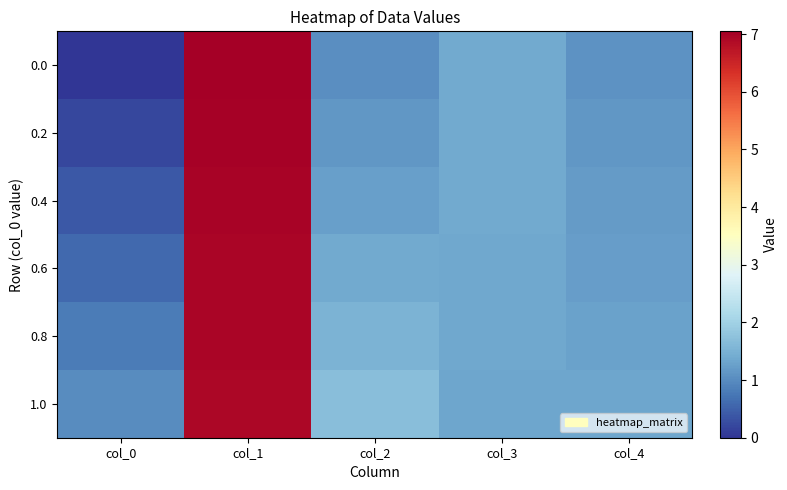

What is the total value across all series at col_4?

7.3